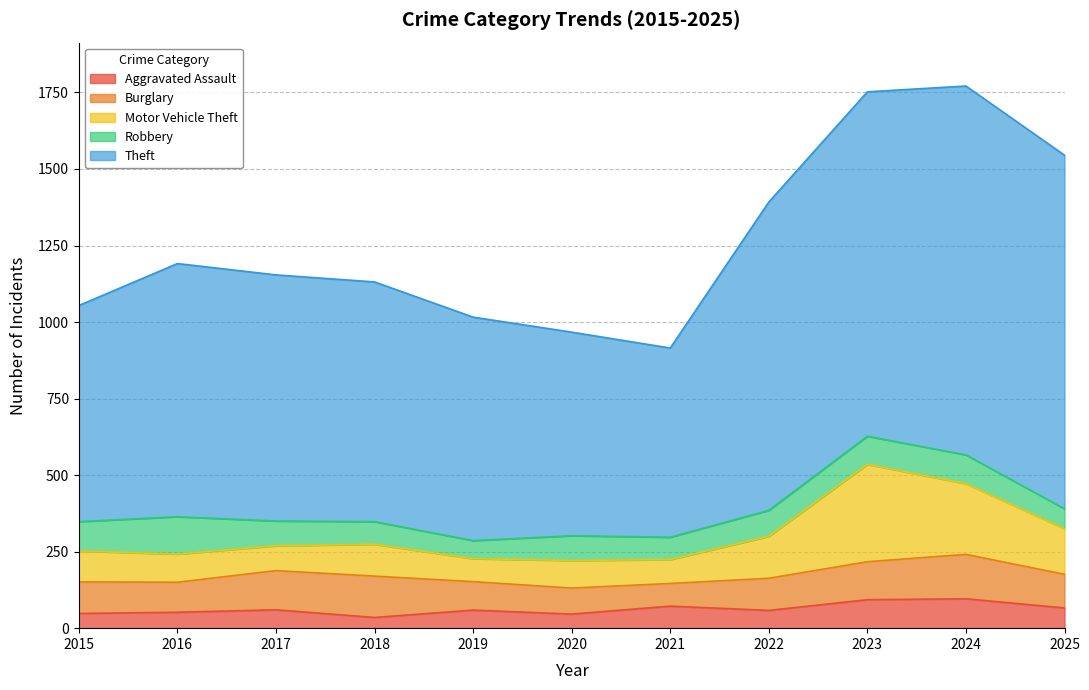

Which series has the widest spread of values?

Theft